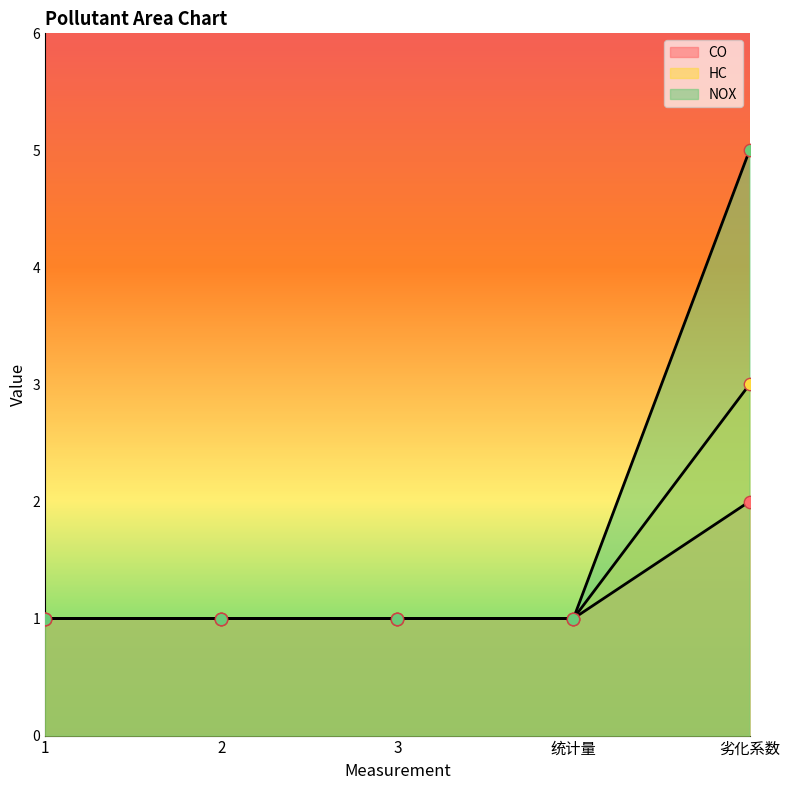

What is the total value across all series at 2?

3